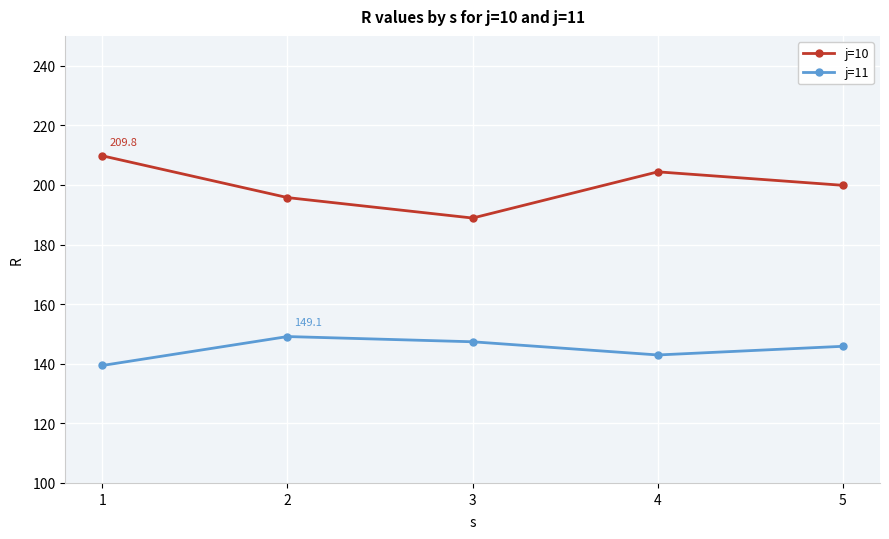

What are all the series names shown in the legend?

j=10, j=11